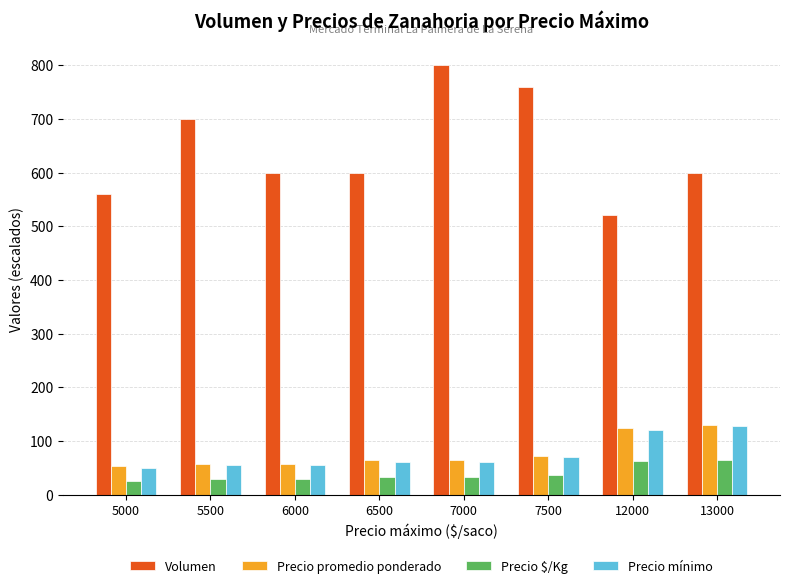

Which category has the highest value in the Volumen series?

7000